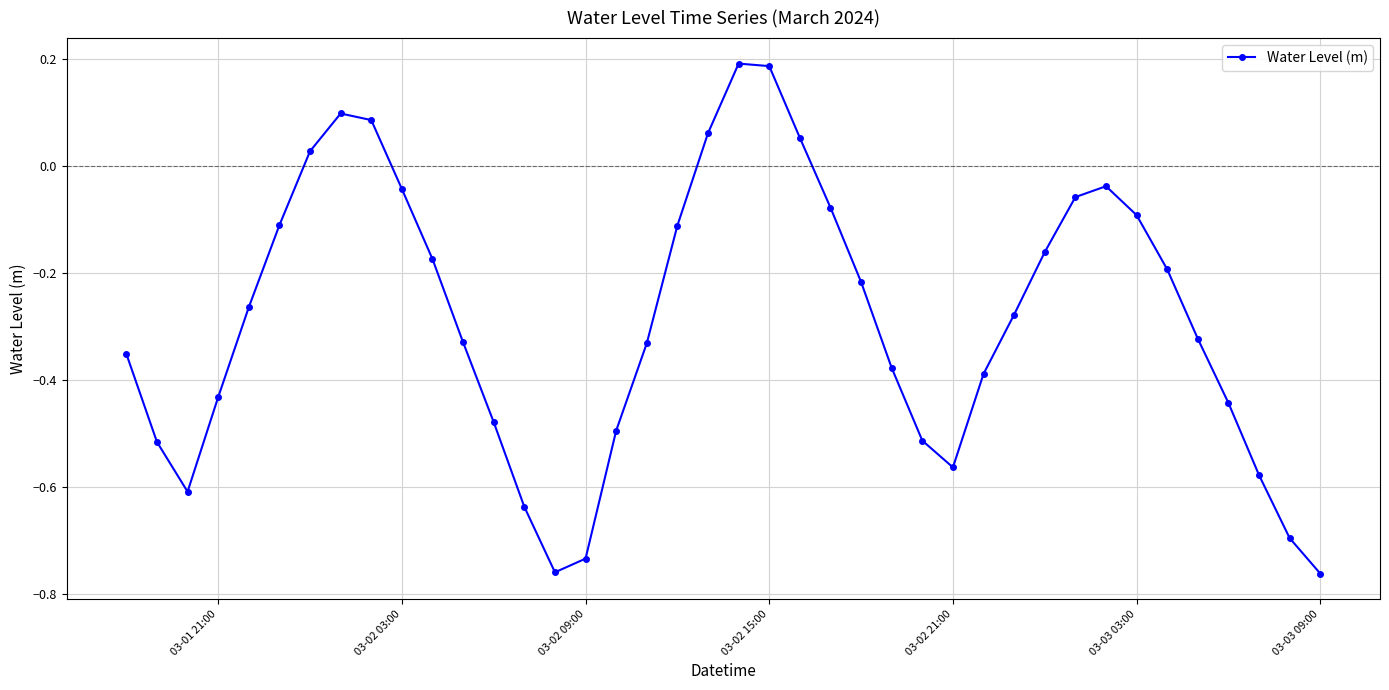

True or false: there are more than 0 points higher than both neighbors.

True